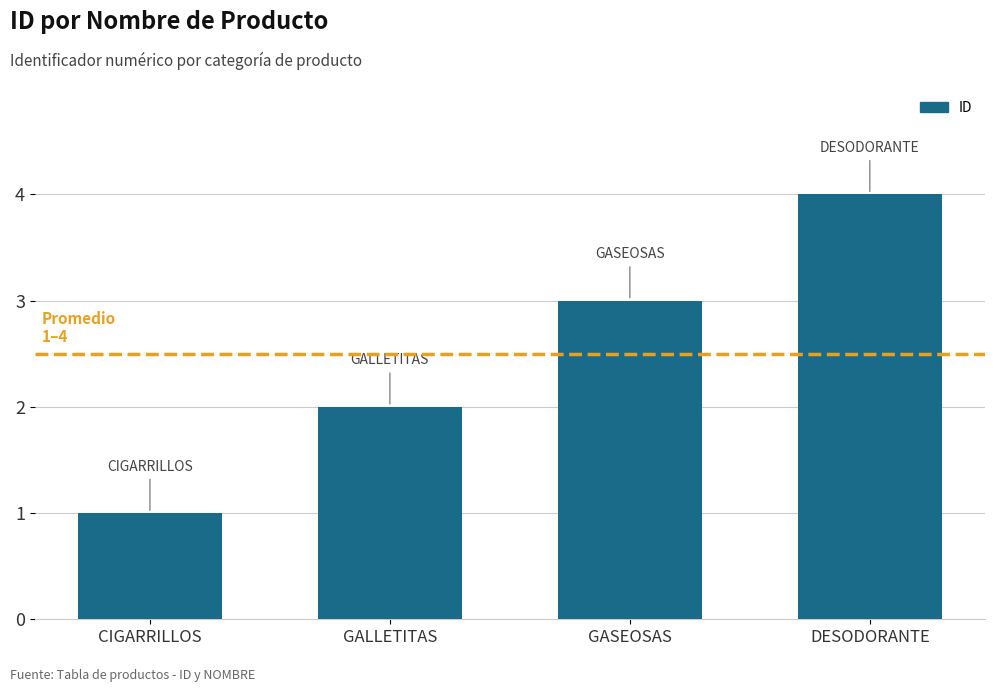

What is the change in value from GALLETITAS to GASEOSAS?

+1